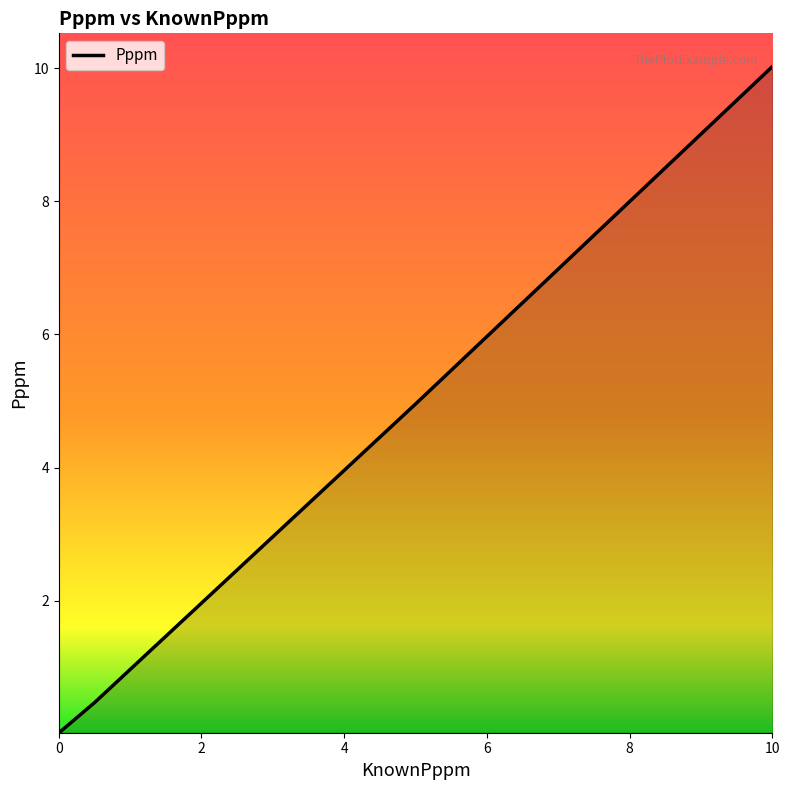

True or false: there are more than 2 points higher than both neighbors.

False